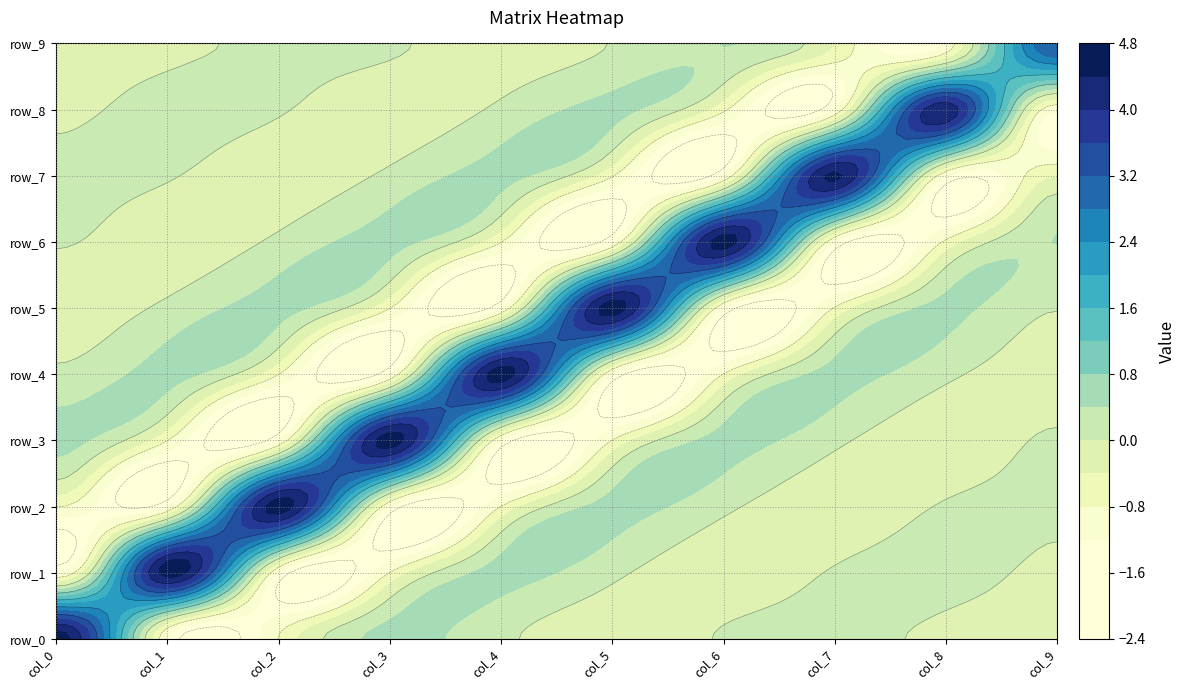

What is the sum of all col_8 values?

1.8